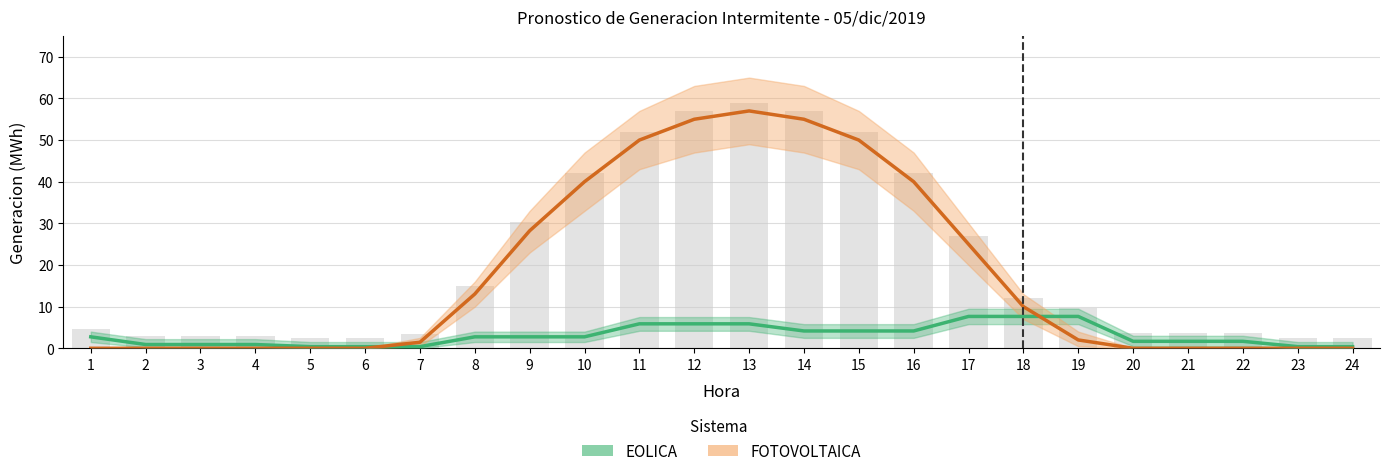

Count the number of categories in the chart.

24